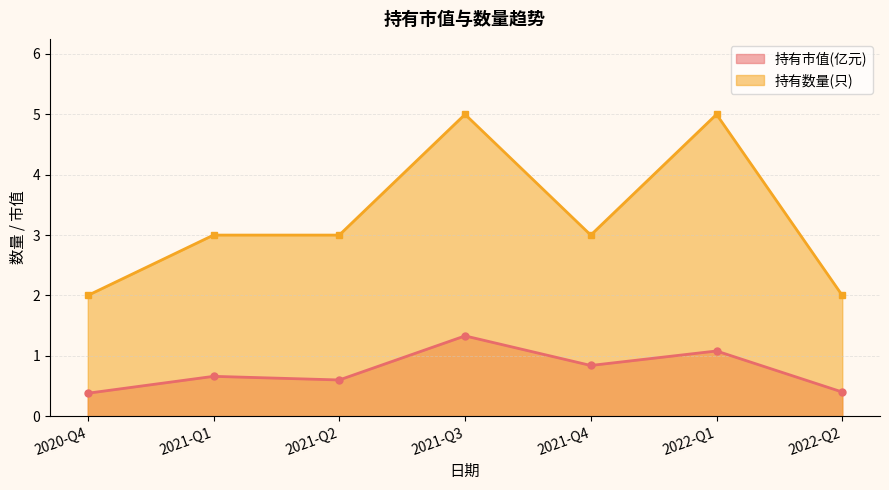

What is the difference between the second highest and second lowest values in the 持有数量(只) series?

3.0